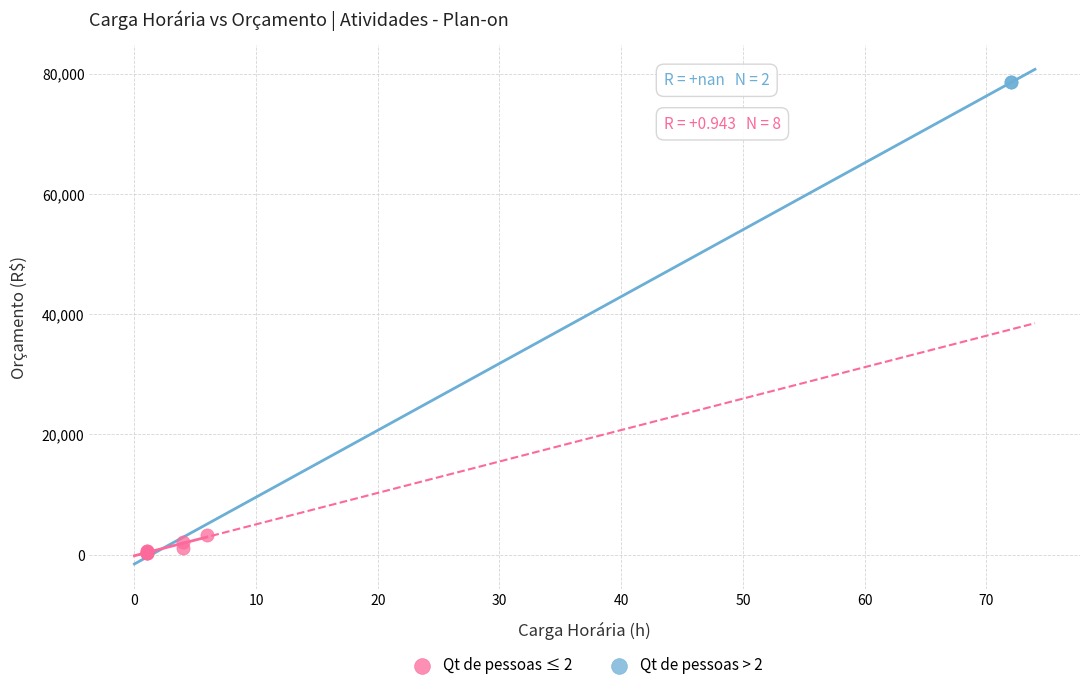

Which series contains the highest Y value?

Qt de pessoas > 2